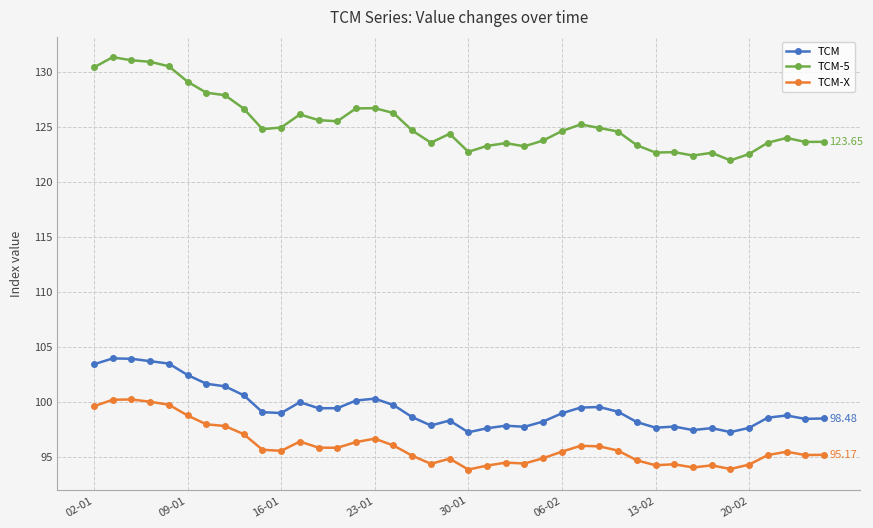

True or false: TCM-X has more than 0 points higher than both neighbors.

True